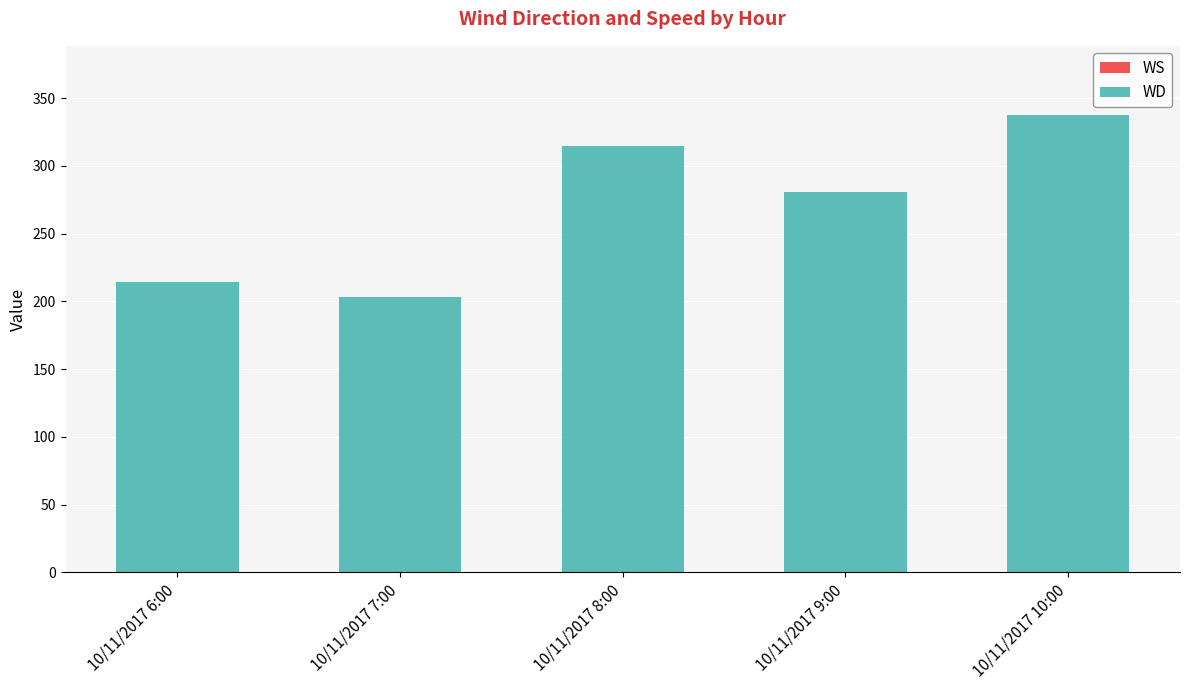

True or false: the data shows 80 at 10/11/2017 9:00.

False